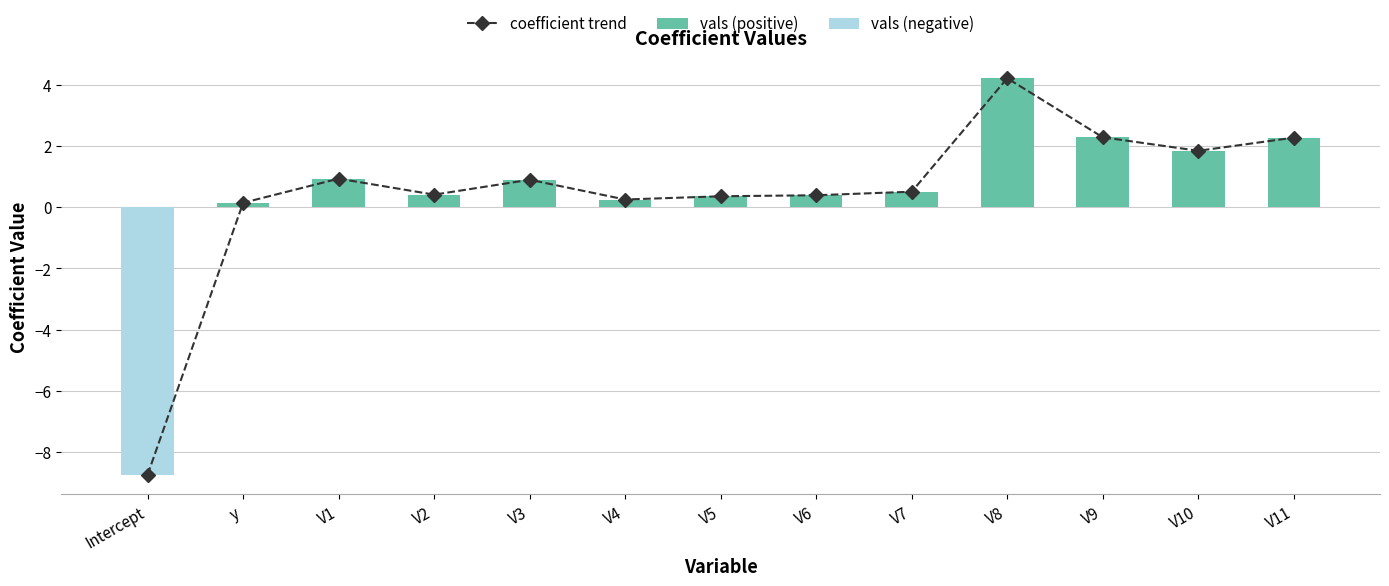

What are all the series names shown in the legend?

coefficient trend, vals (positive), vals (negative)